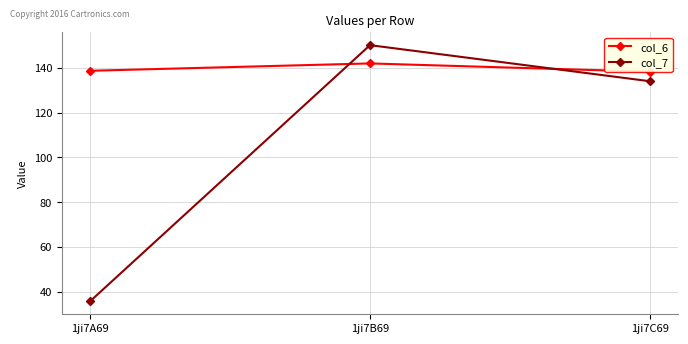

What is the maximum value for col_6?

141.9